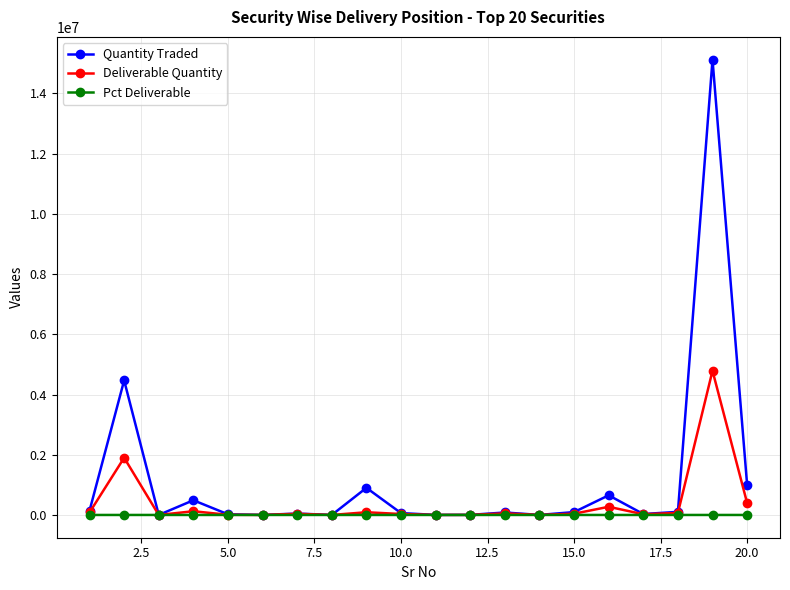

What is the average value of the Quantity Traded series?

1161287.4